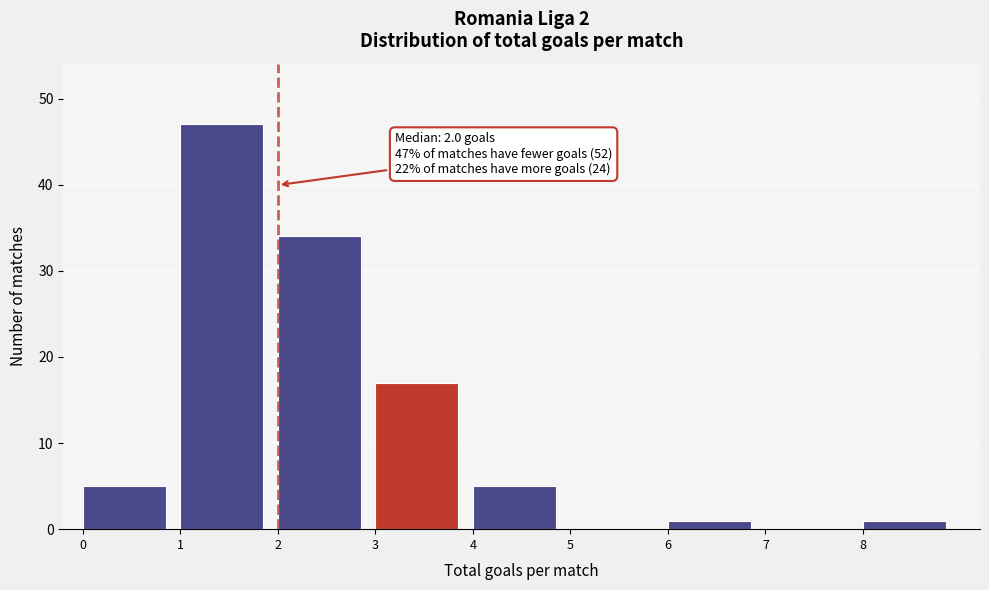

Over which range of the x-axis is the bar tallest?

1 to 2